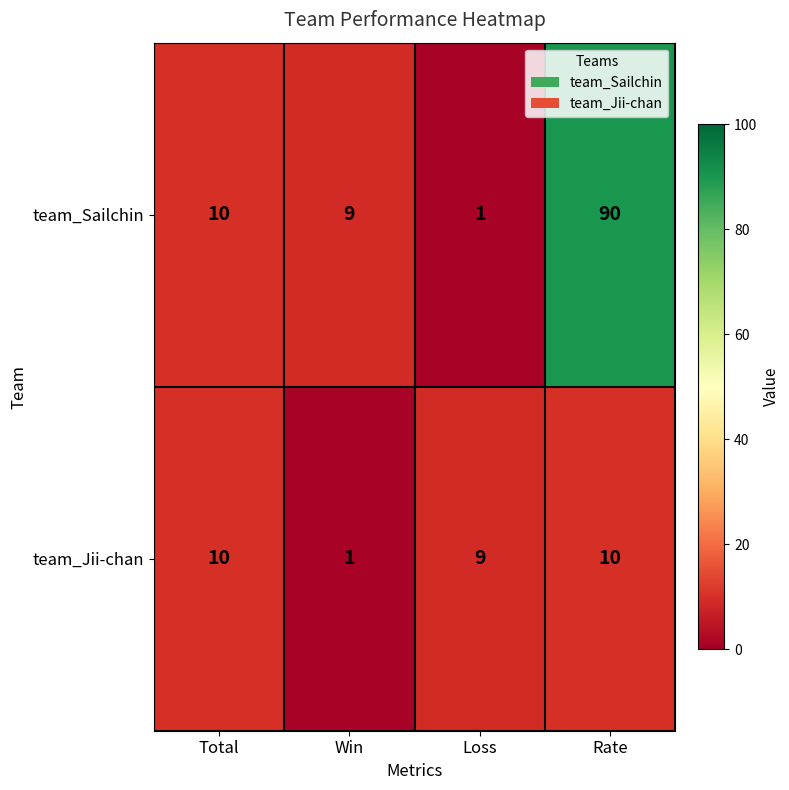

Reading left to right, list all the values displayed in this chart.

team_Sailchin: 10	9	1	90
team_Jii-chan: 10	1	9	10